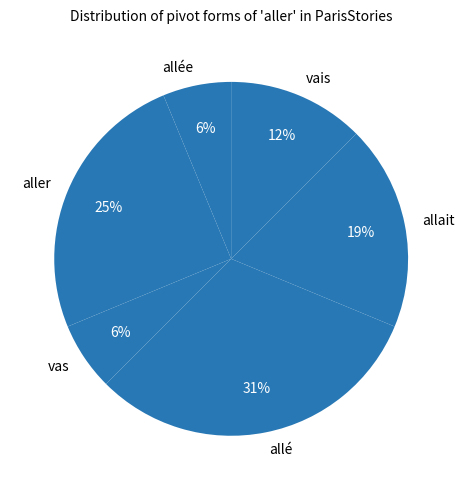

To the nearest percent, what portion does allait represent?

19%